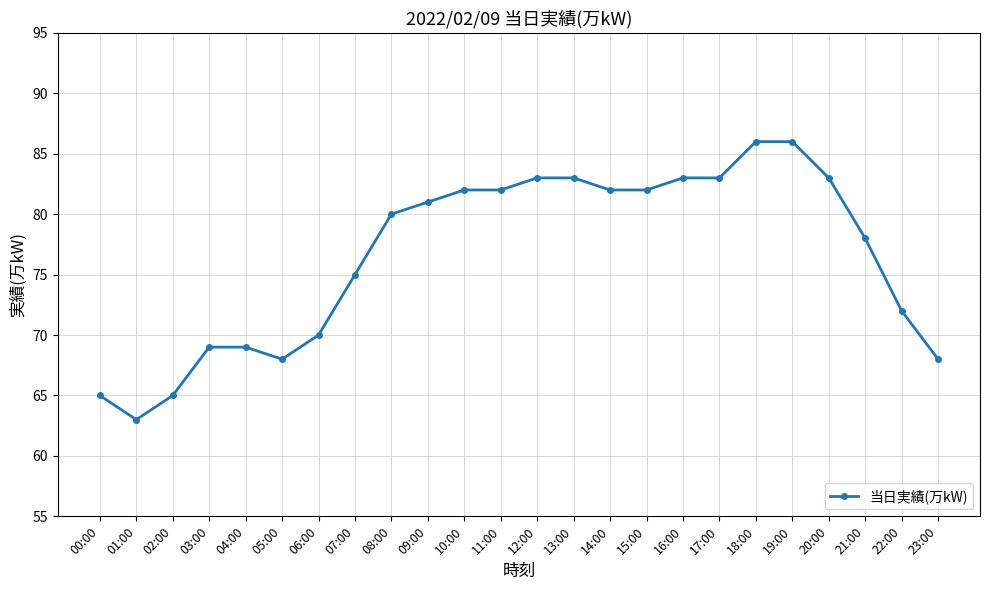

Between 05:00 and 07:00, which is larger?

07:00